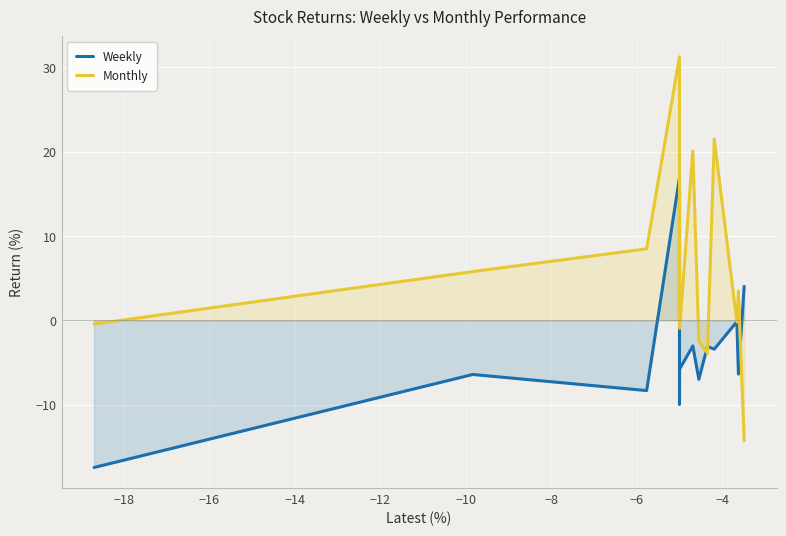

Reading left to right, what are all the values shown in this chart?

Weekly: -17.4	-6.4	-8.3	16.9	-10.0	-6.7	-5.8	-5.7	-3.0	-7.0	-3.1	-3.4	-0.1	-6.4	4.0
Monthly: -0.4	5.8	8.5	31.3	15.4	-0.5	15.7	-0.9	20.1	-2.4	-3.9	21.5	-0.2	3.5	-14.3